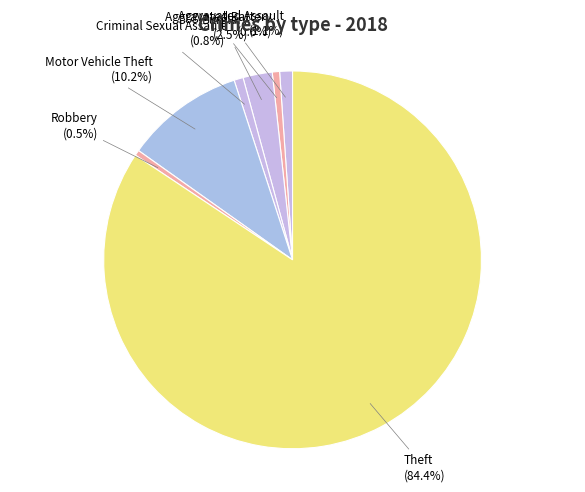

Between Criminal Sexual Assault and Burglary, which is larger?

Burglary